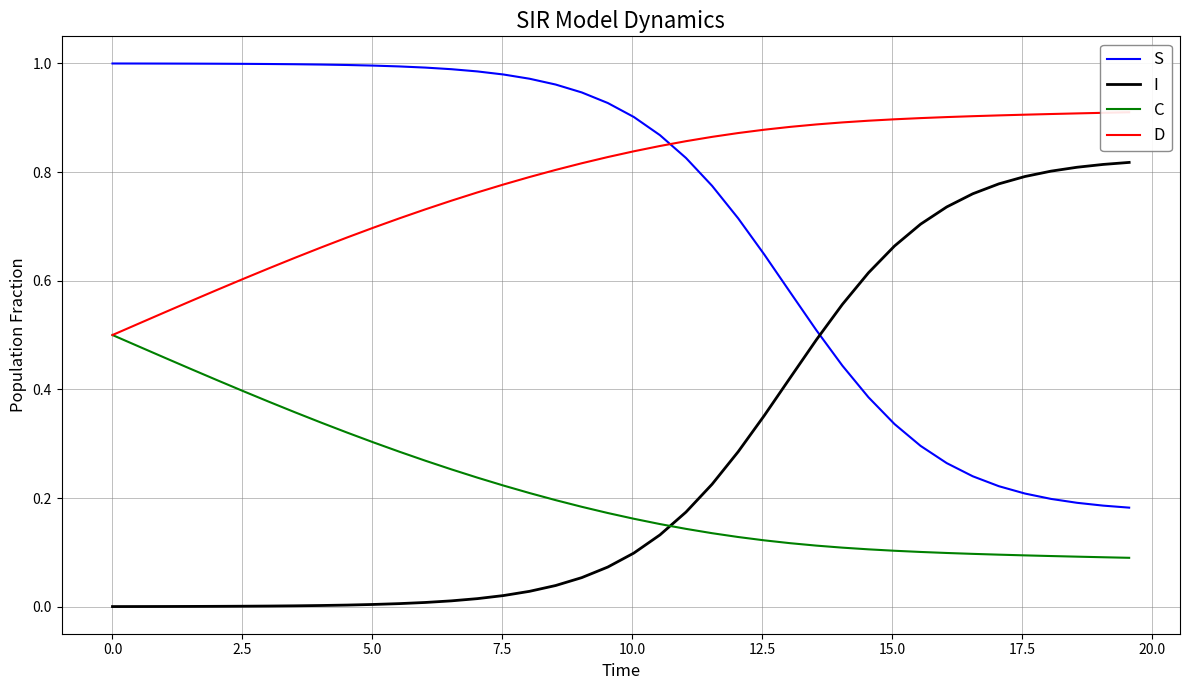

True or false: C and S intersect in this chart.

False